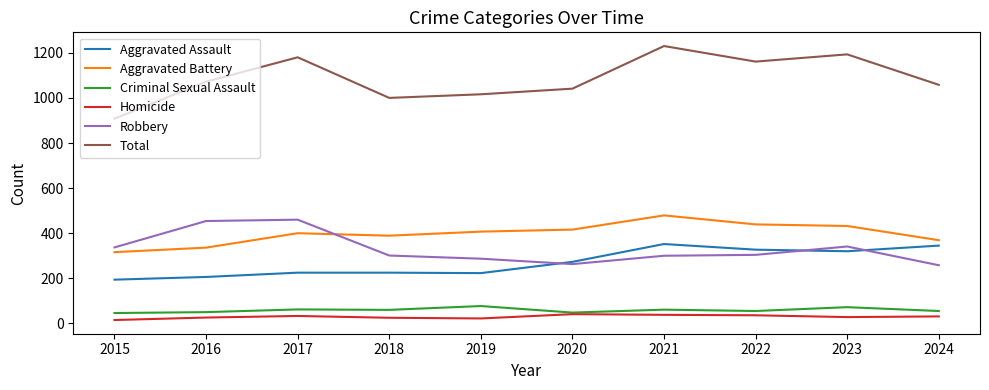

True or false: Total and Aggravated Assault intersect in this chart.

False